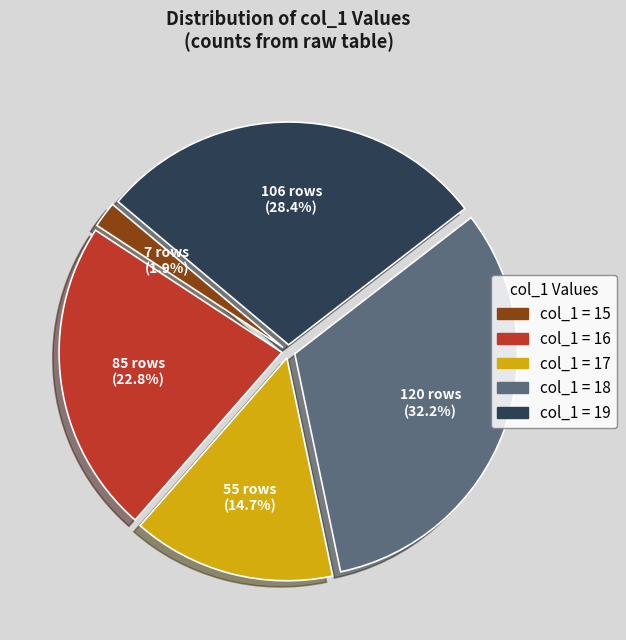

Is there any slice that represents more than half of the pie?

No